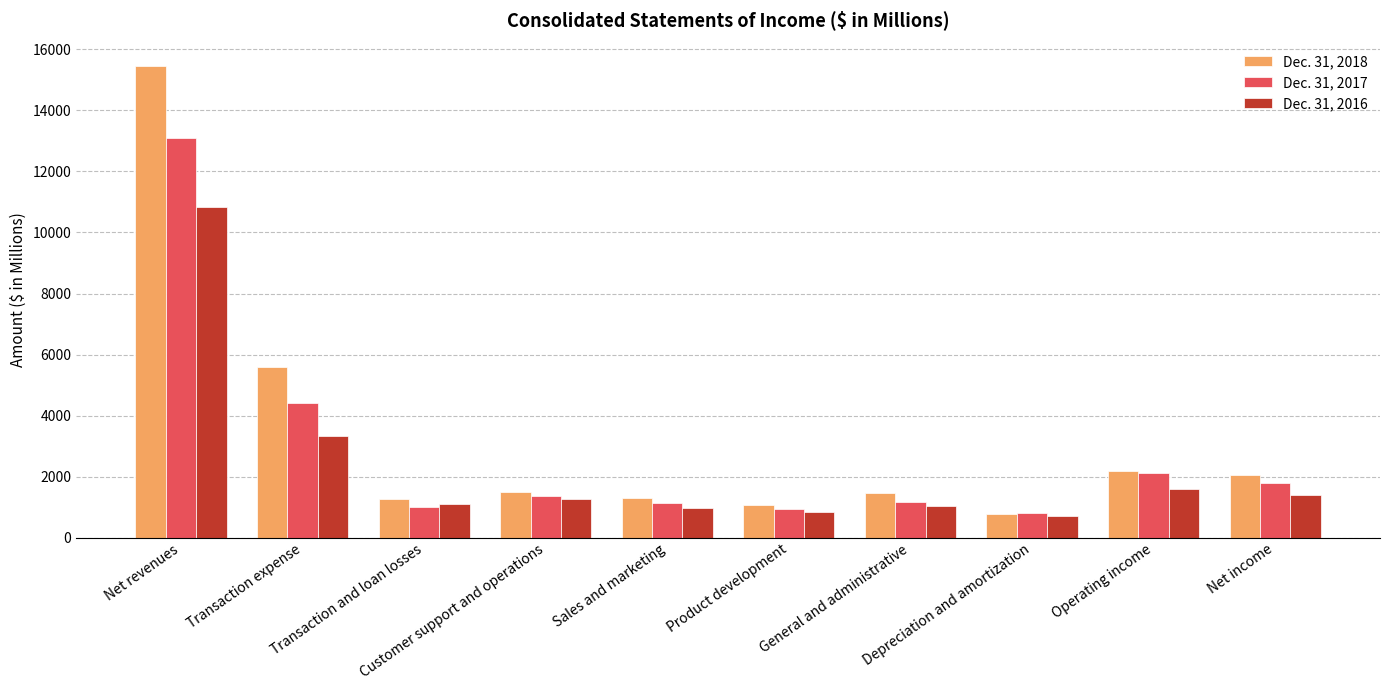

What is the difference between the Dec. 31, 2017 values at Net income and Sales and marketing?

667